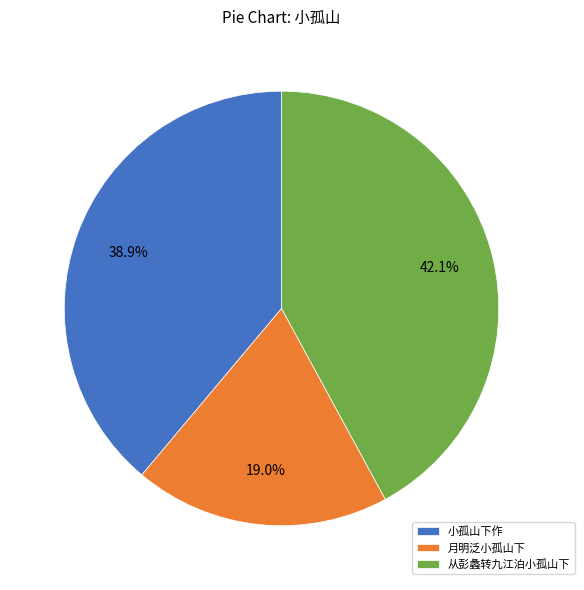

How many slices are in this pie chart?

3